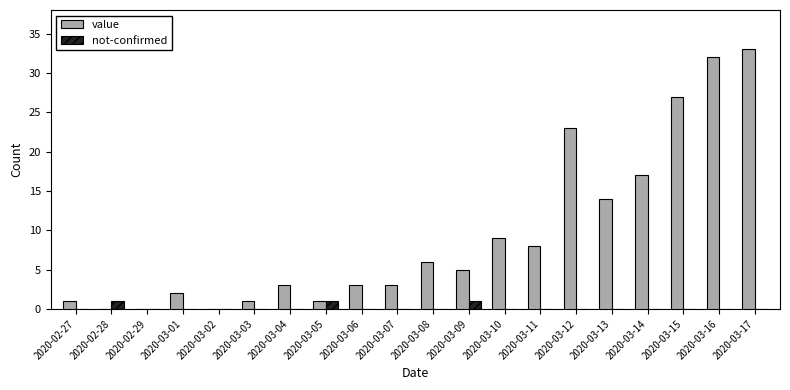

What are all the series names shown in the legend?

value, not-confirmed